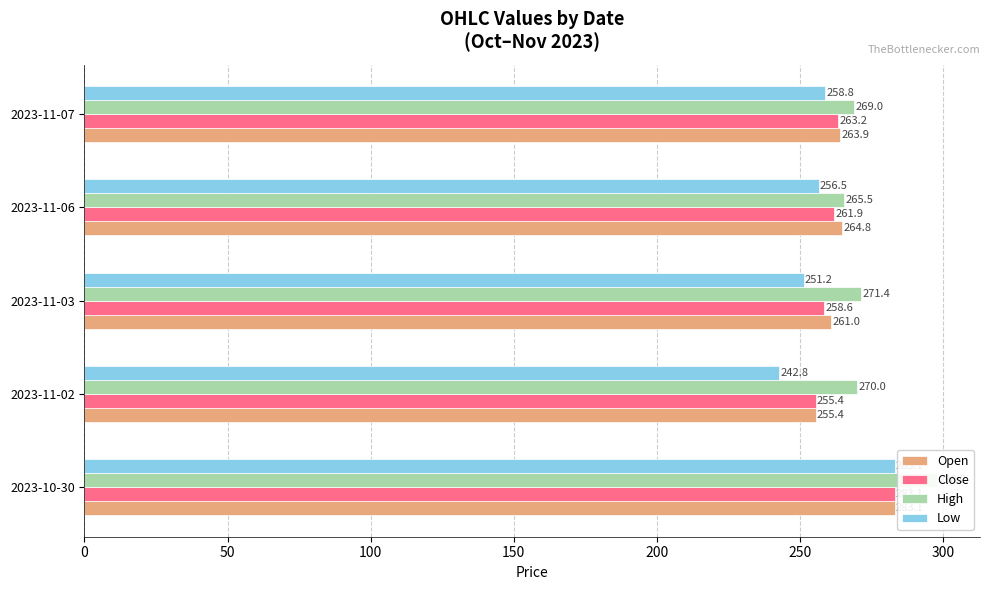

Reading left to right, what are all the values shown in this chart?

Open: 283.1	255.4	261.0	264.8	263.9
Close: 283.1	255.4	258.6	261.9	263.2
High: 298.0	270.0	271.4	265.5	269.0
Low: 283.1	242.8	251.2	256.5	258.8